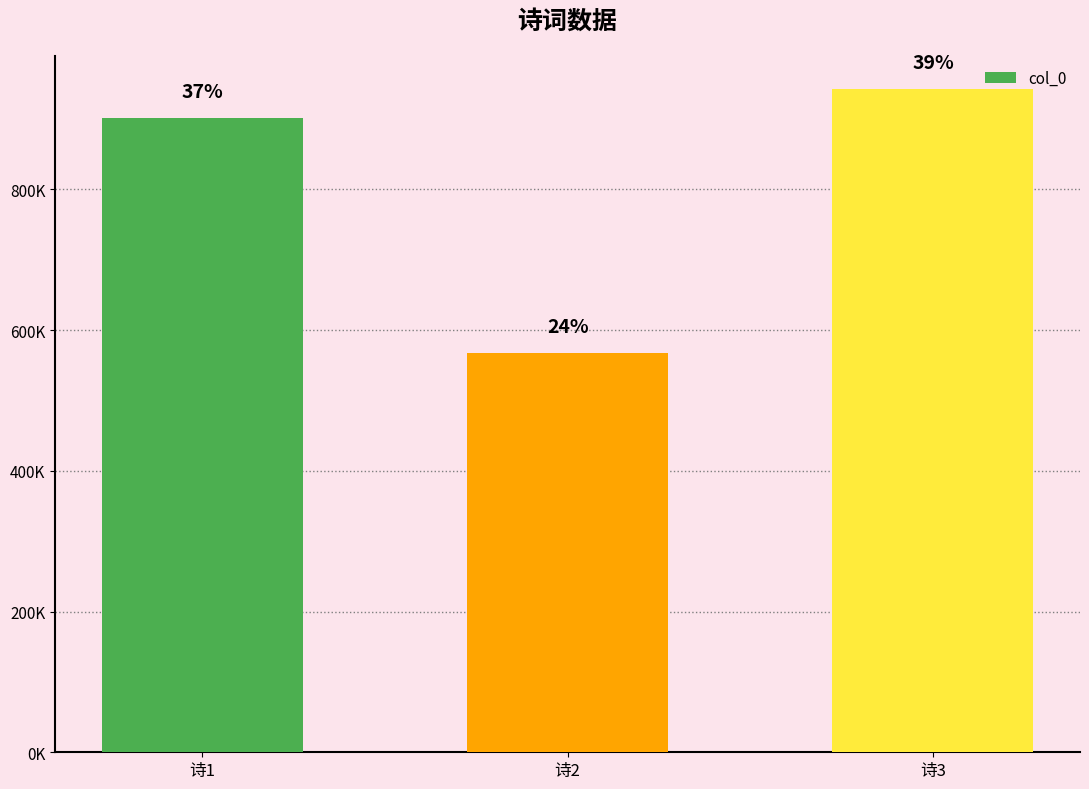

Are the bars horizontal?

No